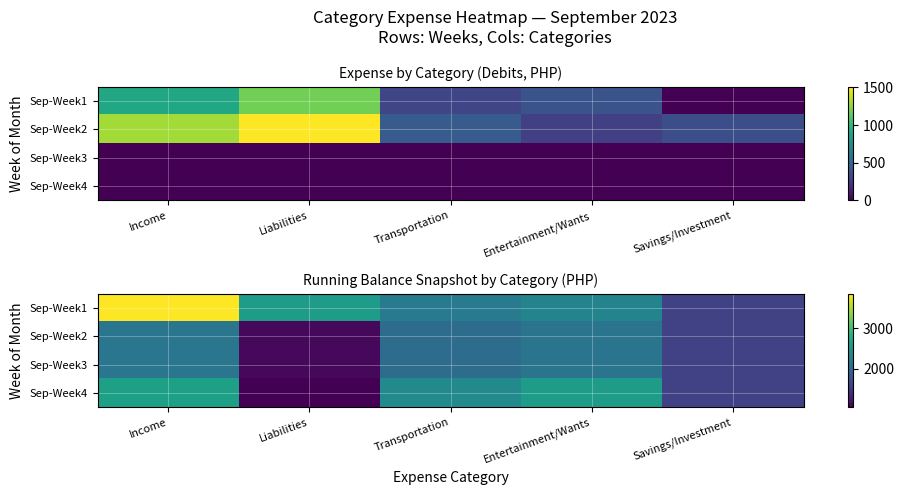

Which series has the widest spread of values?

Sep-Week1